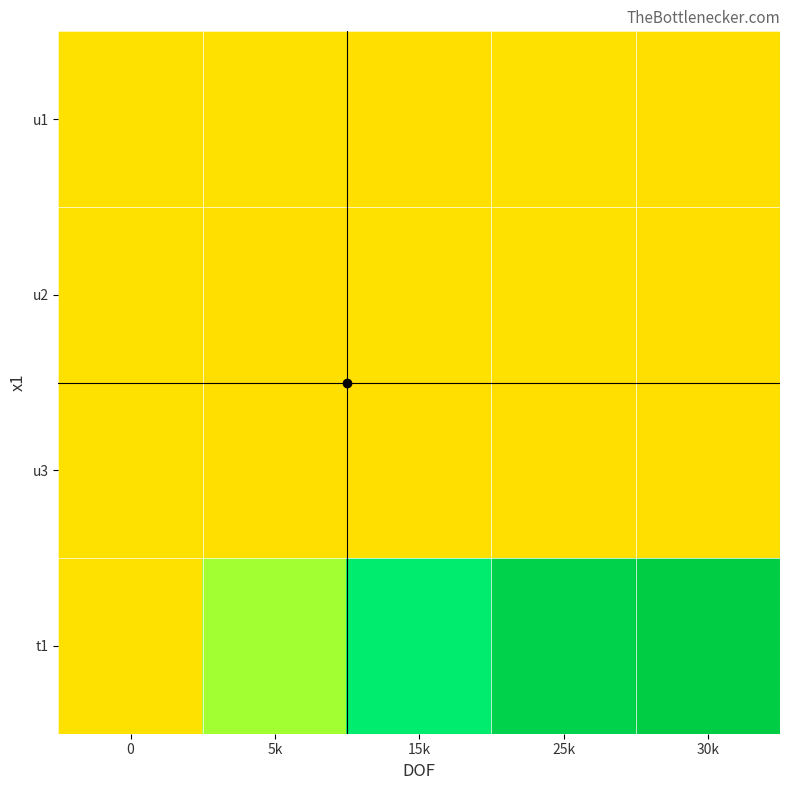

At which category is the sum across all series the highest?

30k